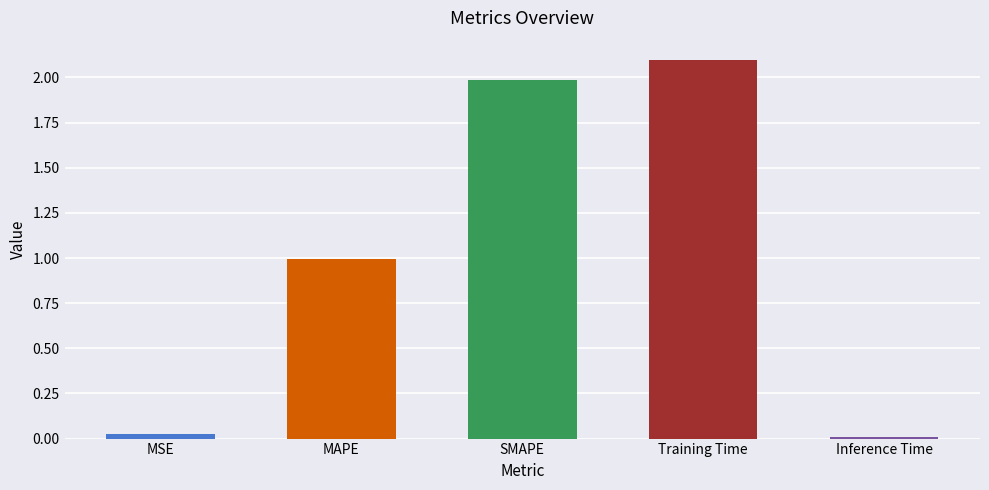

How many series are shown in this chart?

1